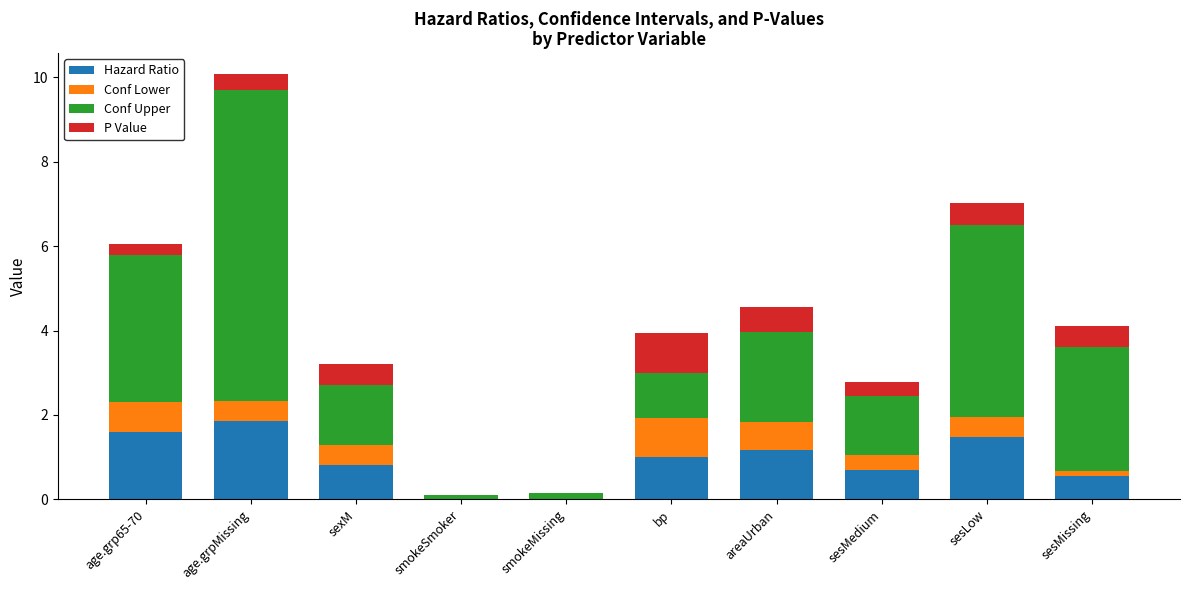

Which category has the highest value in the Hazard Ratio series?

age.grpMissing